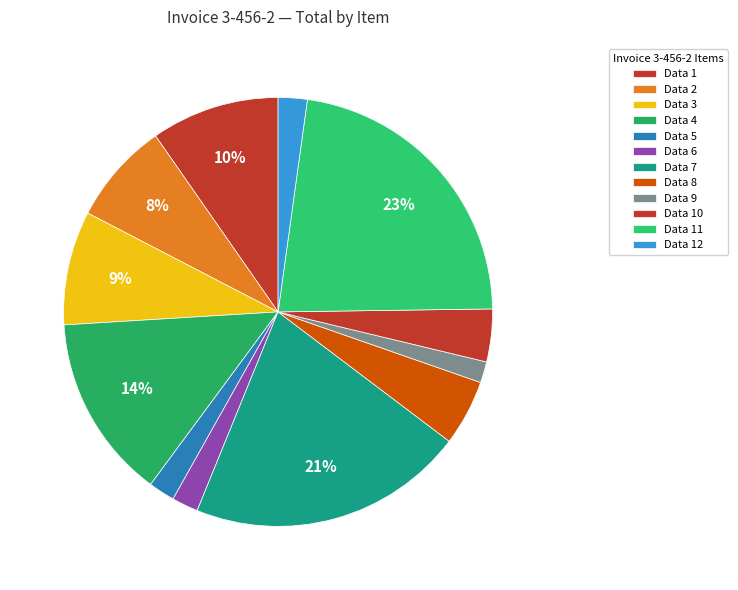

Count the number of slices in the pie.

12